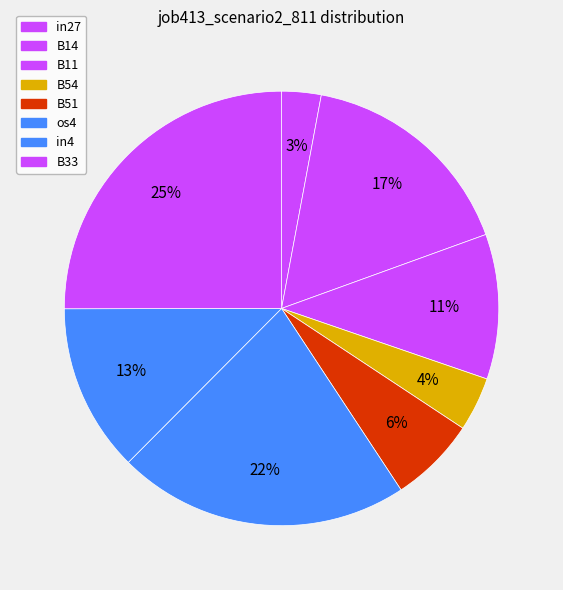

Which slice is the smallest?

in27